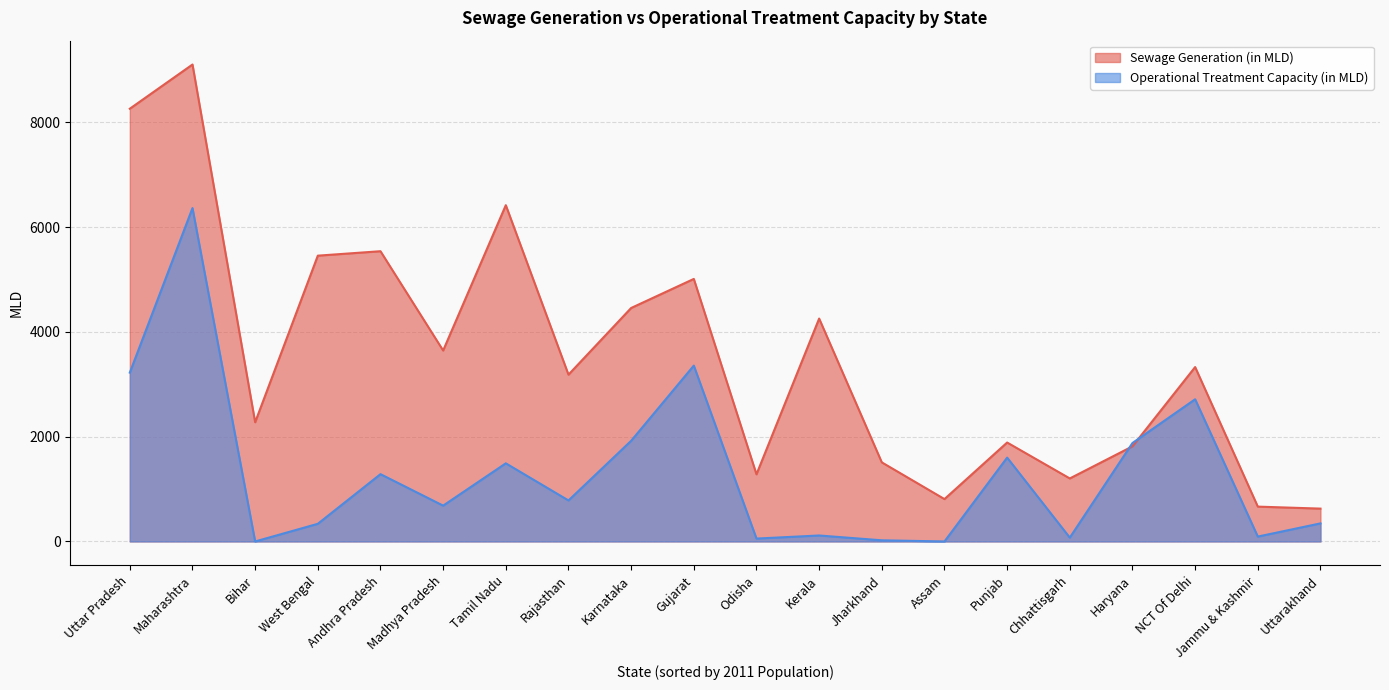

What is the difference between the maximum and minimum values in the Operational Treatment Capacity (in MLD) series?

6366